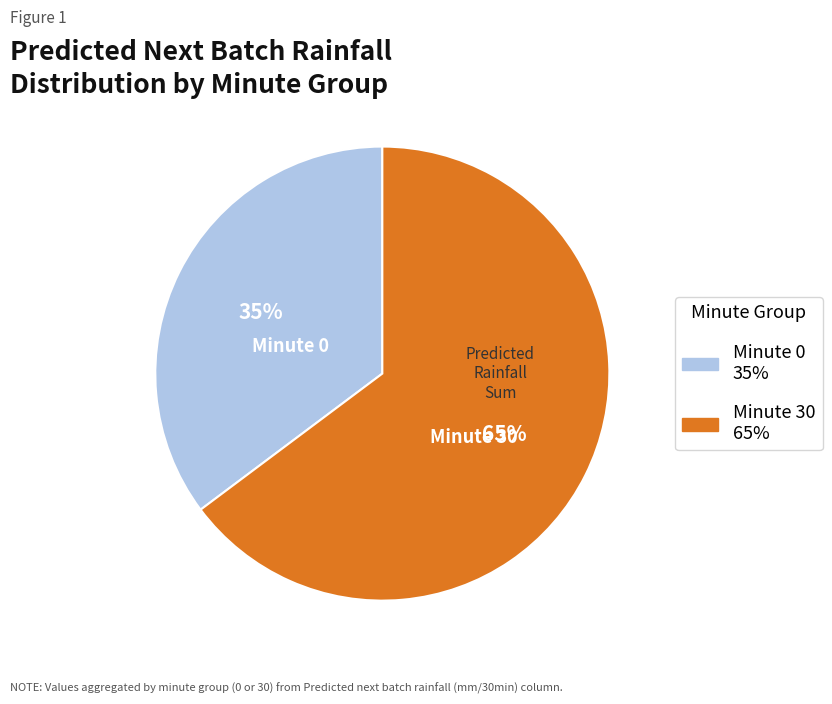

Does any single category account for the majority?

Yes